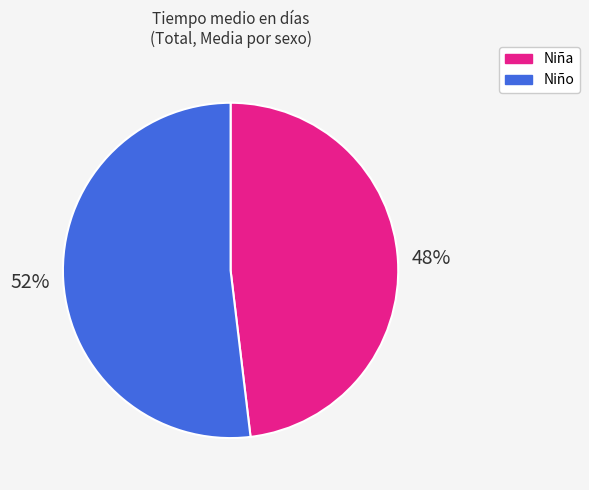

Do Niña and Niño together represent more than half of the pie?

Yes